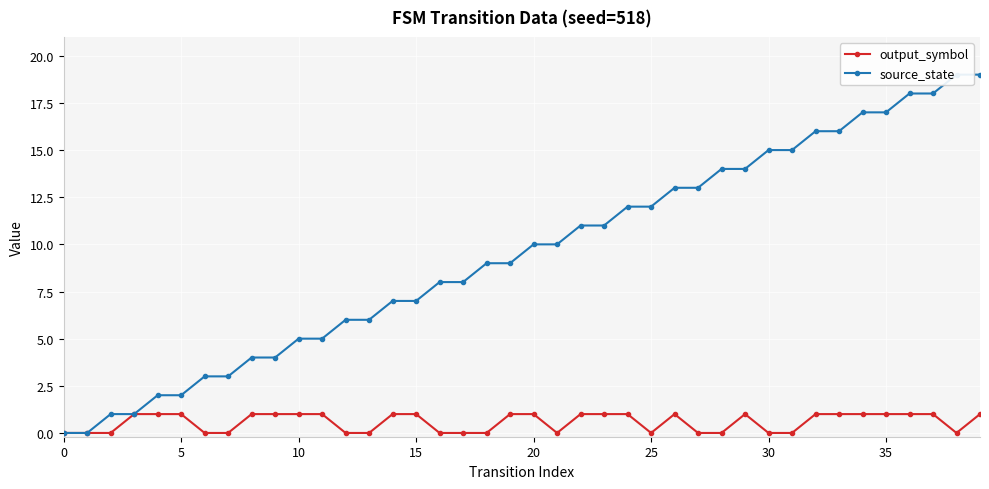

What is the label of the 21st point from the right?

19